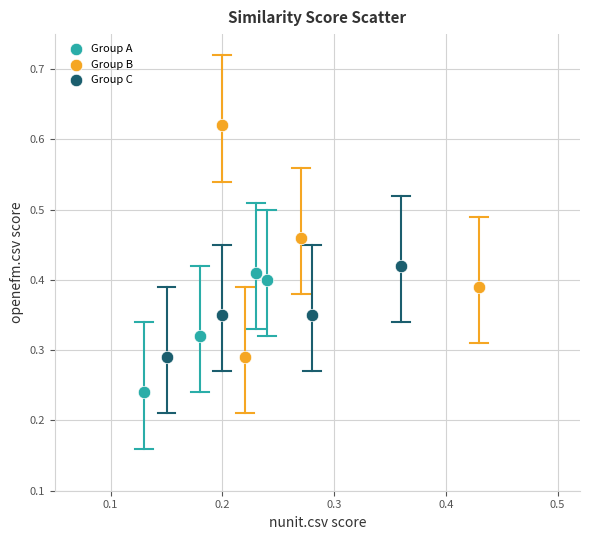

Which series contains the highest Y value?

Group B